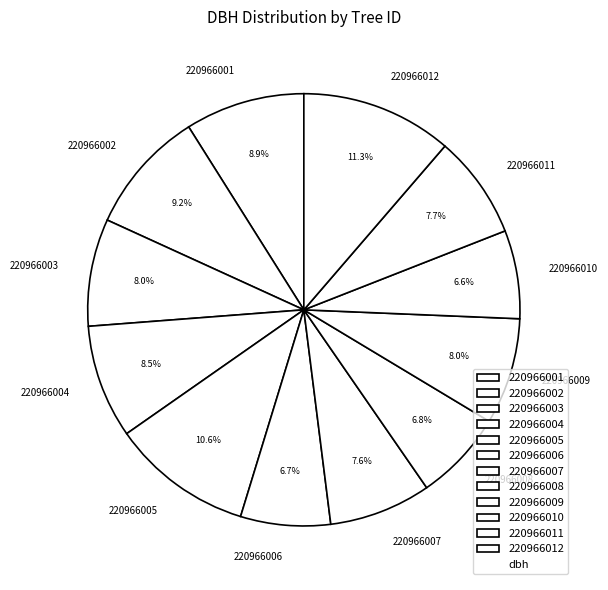

What is the largest slice in the pie chart?

220966012